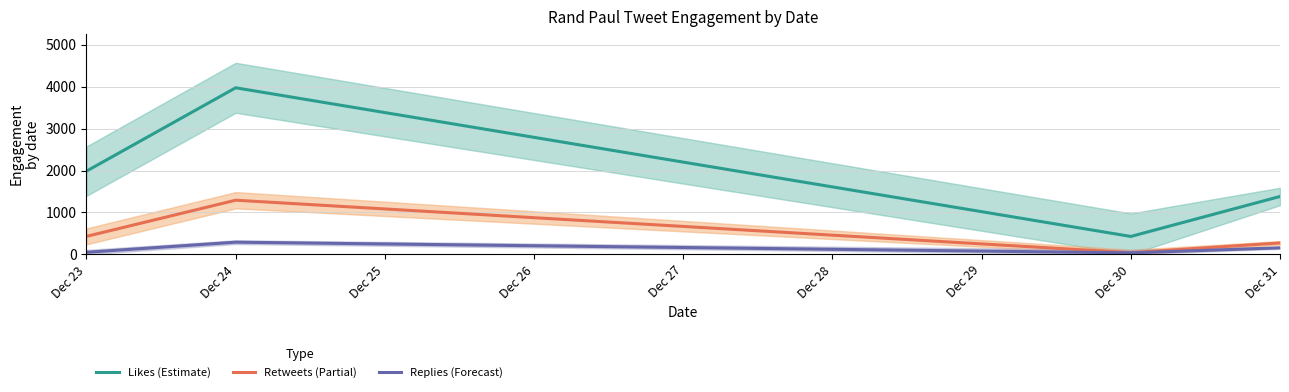

Where is the first local minimum for Replies (Forecast)?

Dec 30